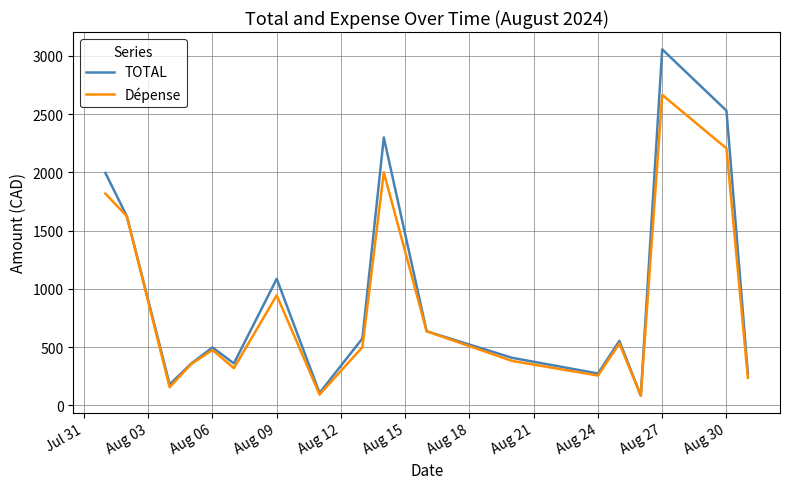

What is the lowest value of the Dépense series?

84.6